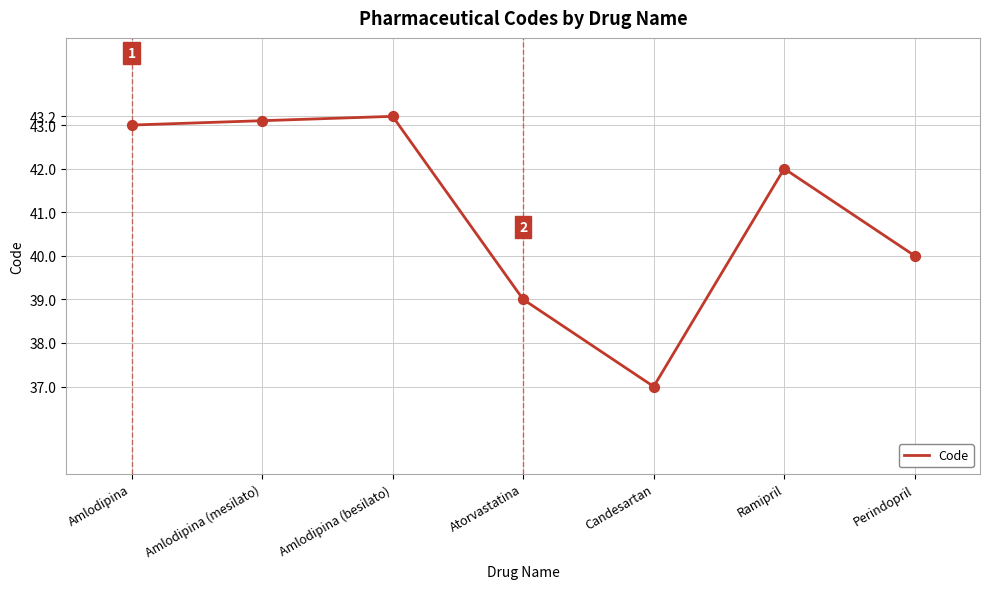

Which has a higher value, Amlodipina (besilato) or Amlodipina (mesilato)?

Amlodipina (besilato)